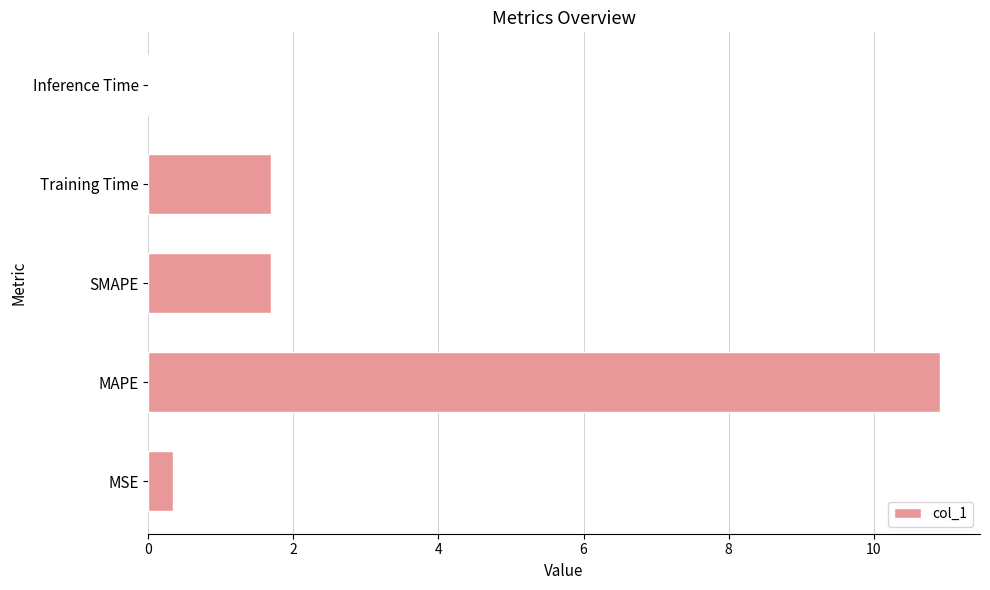

Are the bars grouped side by side (vs. stacked)?

No